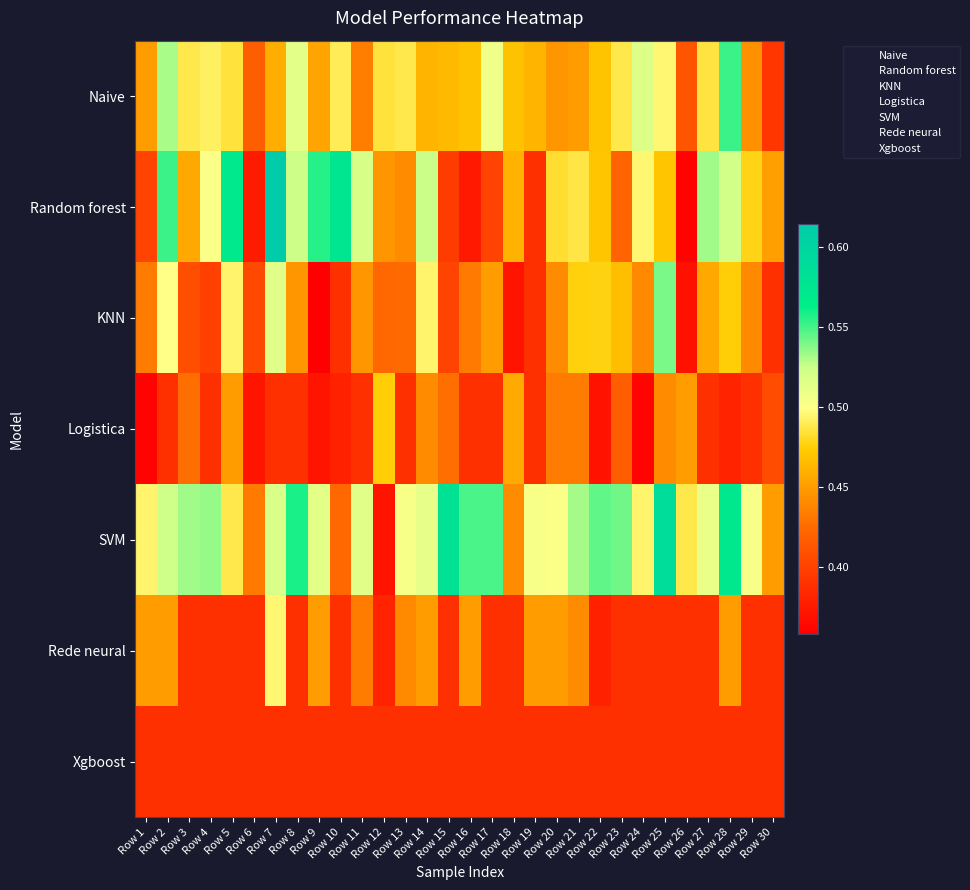

At how many categories does at least one series exceed 0?

30